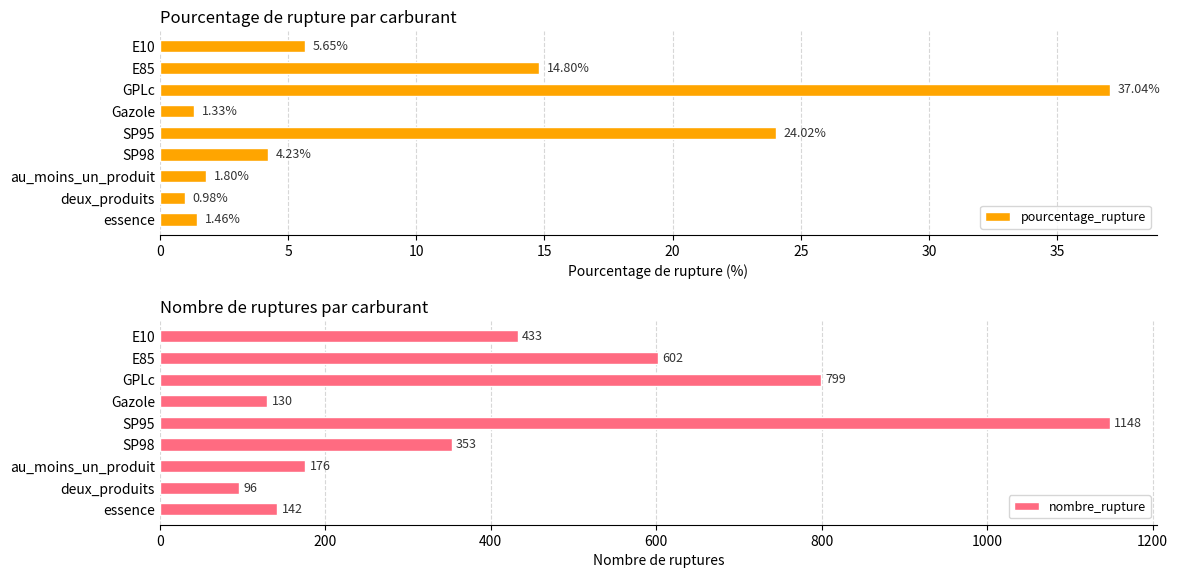

At which label is nombre_rupture closest to 622?

E85